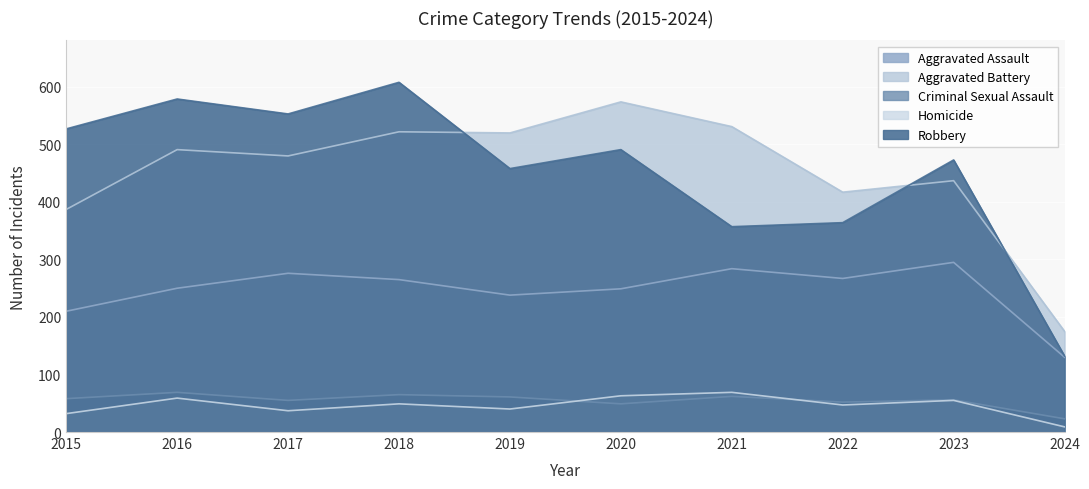

True or false: Criminal Sexual Assault has a value of 52 at 2022.

True